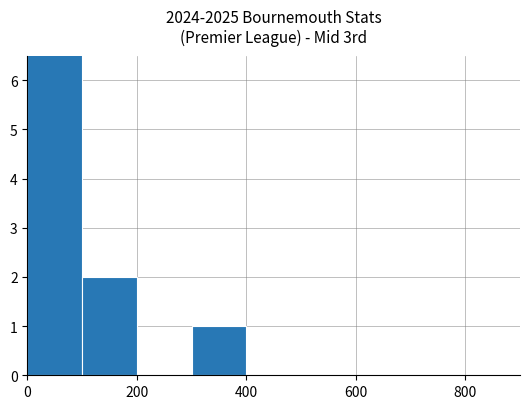

Is it true that the value at 200 is 2?

True